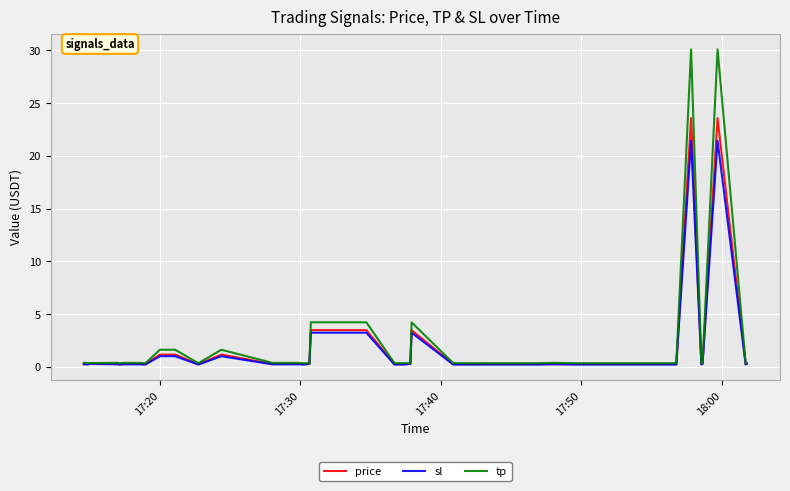

Rank the series by their maximum value, from lowest to highest.

sl, price, tp